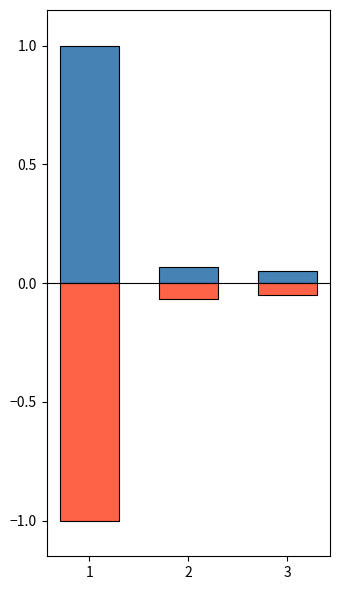

What are all the series names shown in the legend?

t_release, explosion_y